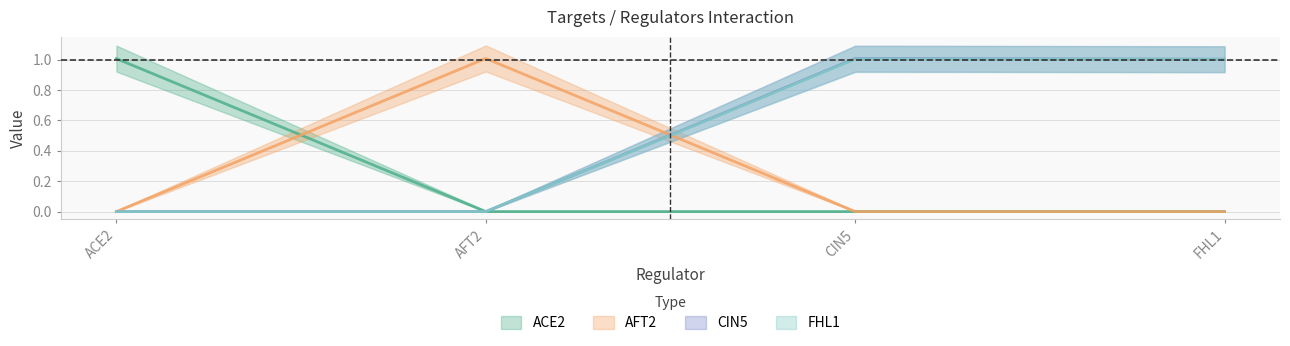

The value of ACE2 at ACE2 is 1.6. True or false?

False